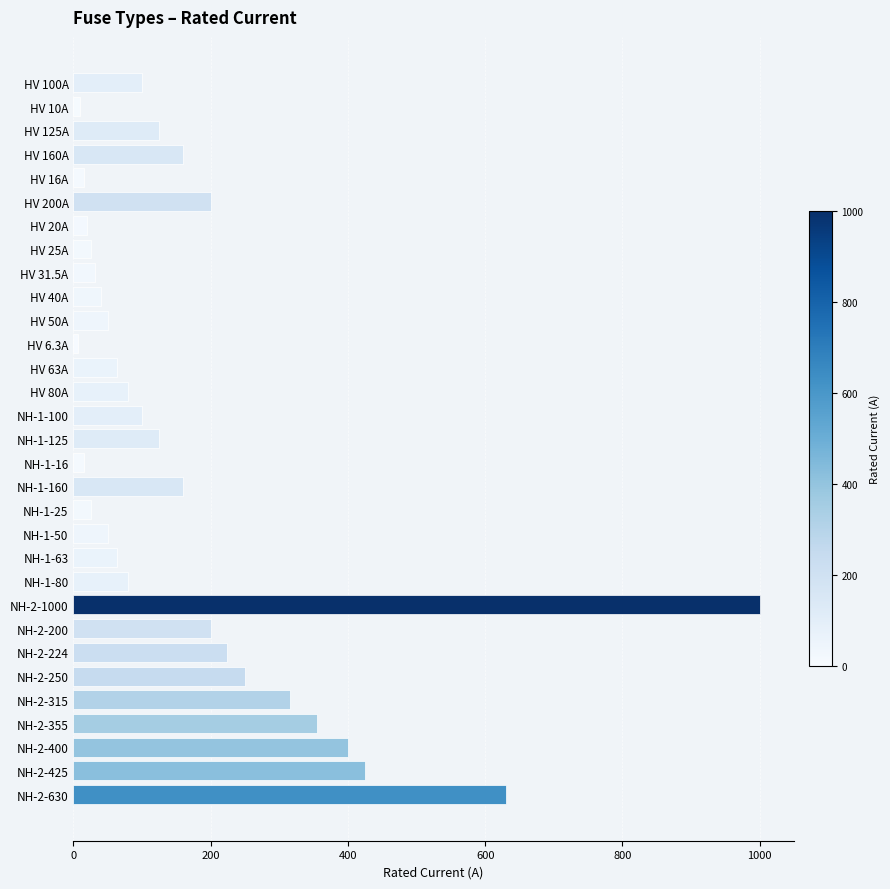

Count the number of data series in this chart.

1